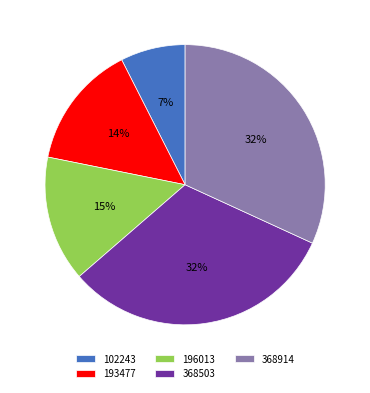

Which category has the smallest portion of the pie?

102243